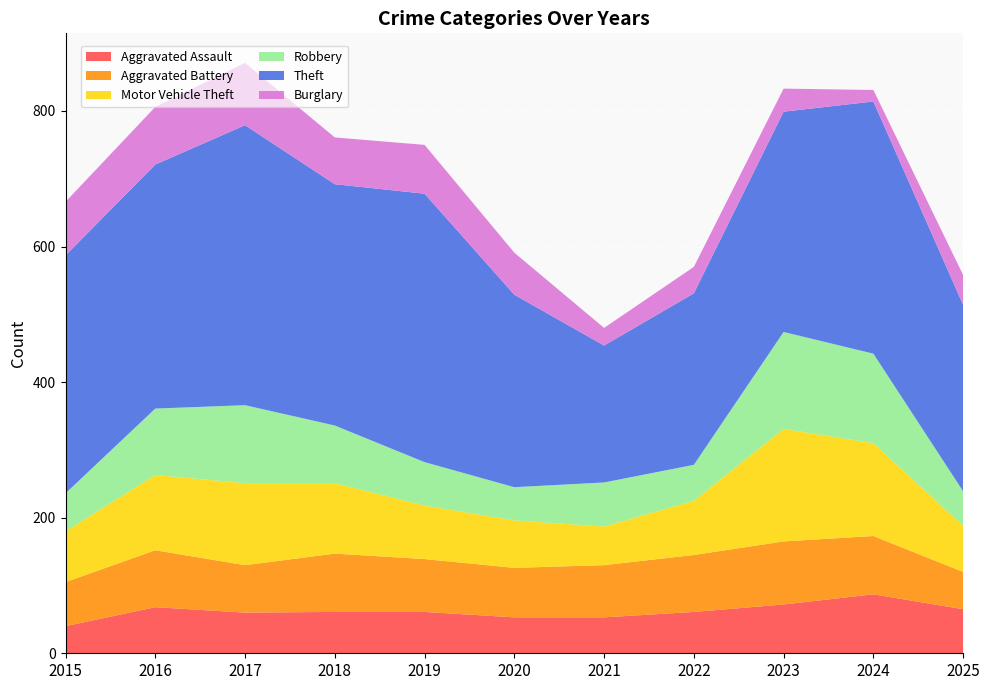

Reading left to right, what are all the values shown in this chart?

Aggravated Assault: 40	68	60	61	61	53	53	61	72	87	65
Aggravated Battery: 65	84	70	86	78	73	77	84	93	86	55
Motor Vehicle Theft: 75	111	121	104	79	70	57	80	166	137	68
Robbery: 56	98	115	85	64	49	65	53	143	132	51
Theft: 351	360	413	356	396	284	202	253	325	372	275
Burglary: 79	85	92	69	72	62	26	39	34	17	44